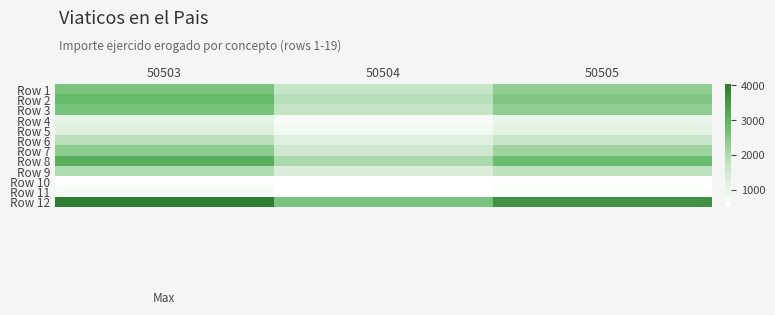

What is the maximum value shown in the chart?

4027.2